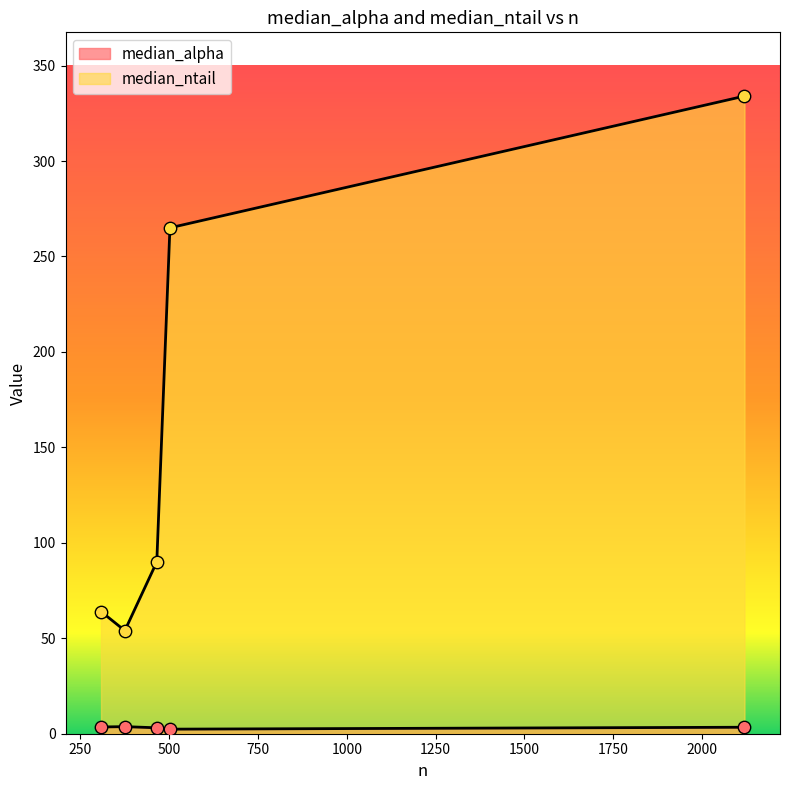

What are all the series names shown in the legend?

median_alpha, median_ntail